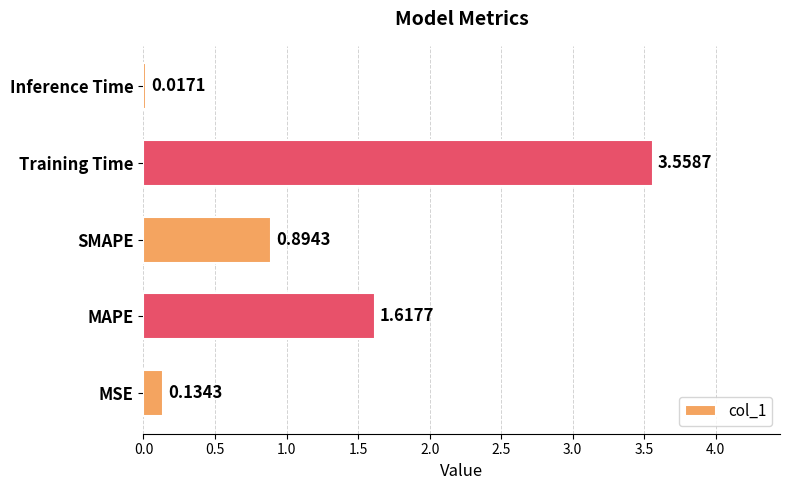

What is the average value?

1.2